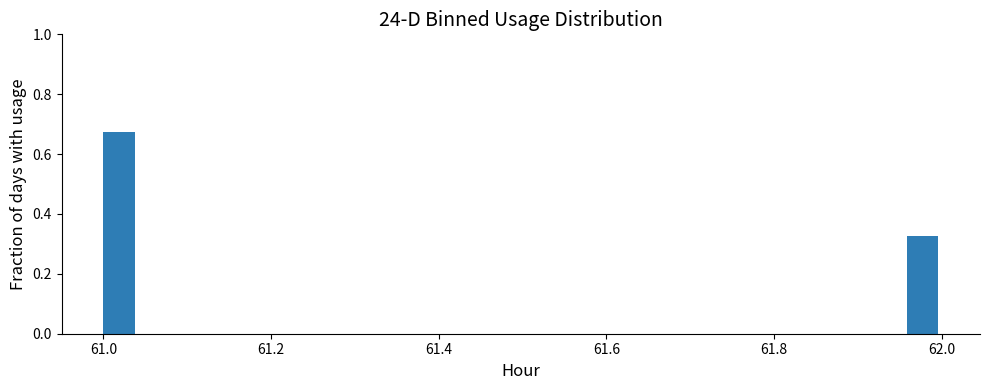

Around what value on the x-axis is the tallest bar? Give the approximate position of its centre, as read against the axis.

61.02